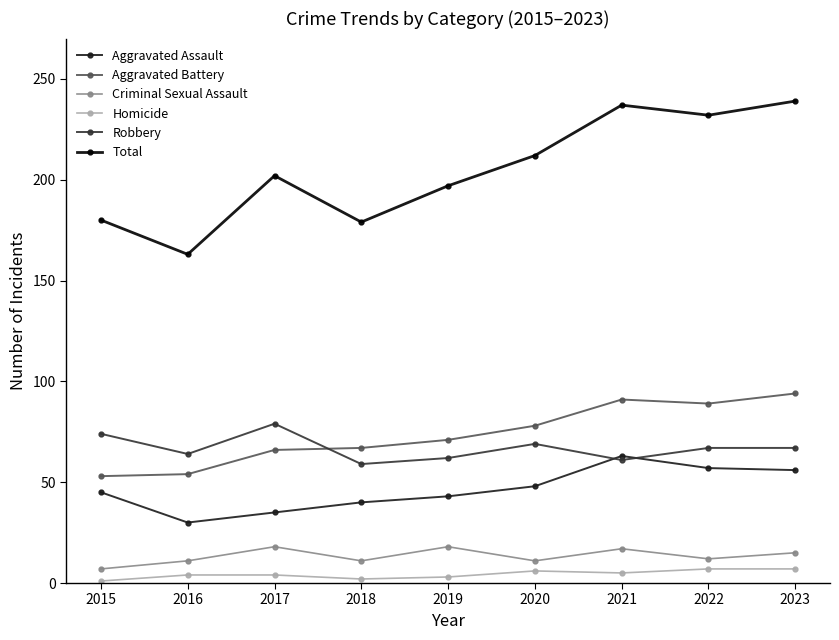

In Aggravated Assault, how many points are lower than both neighbors (excluding endpoints)?

1